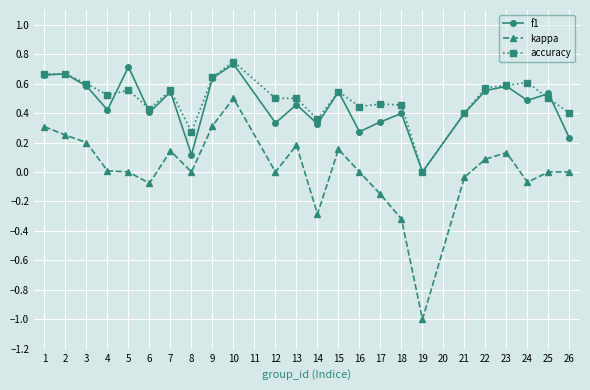

Does the chart have visible grid lines?

Yes